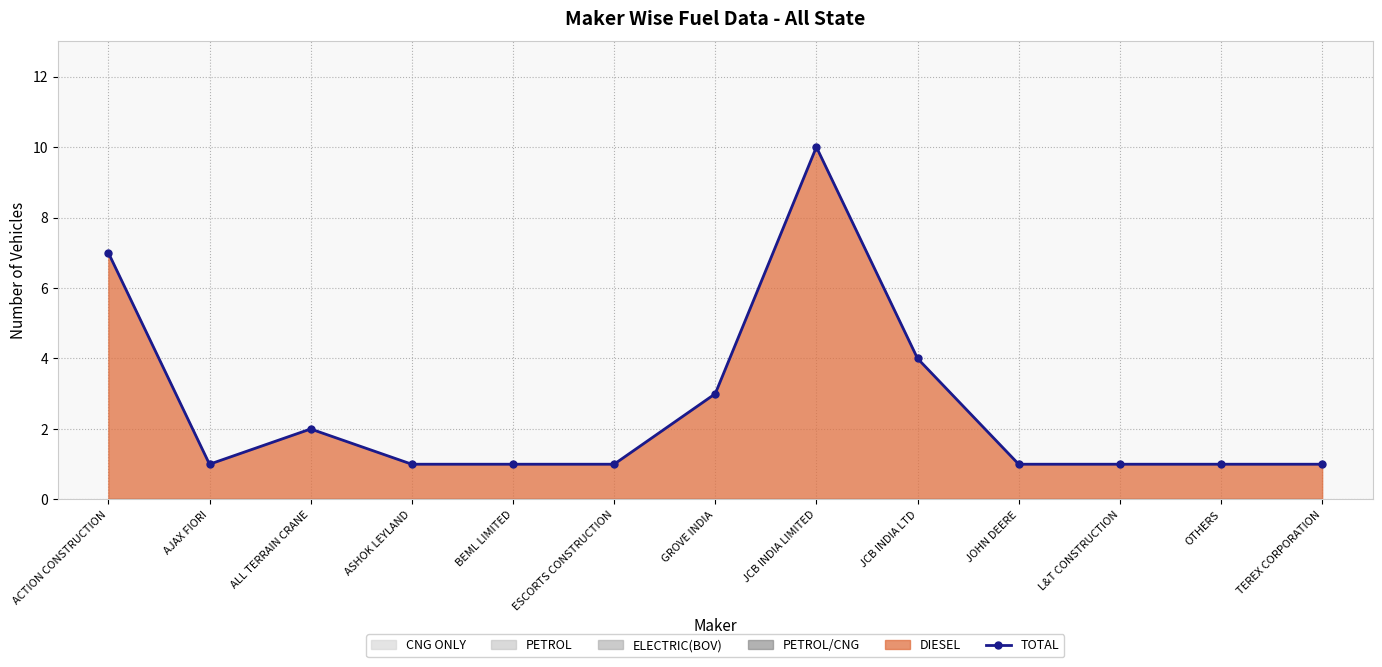

The value at BEML LIMITED is 1. True or false?

False